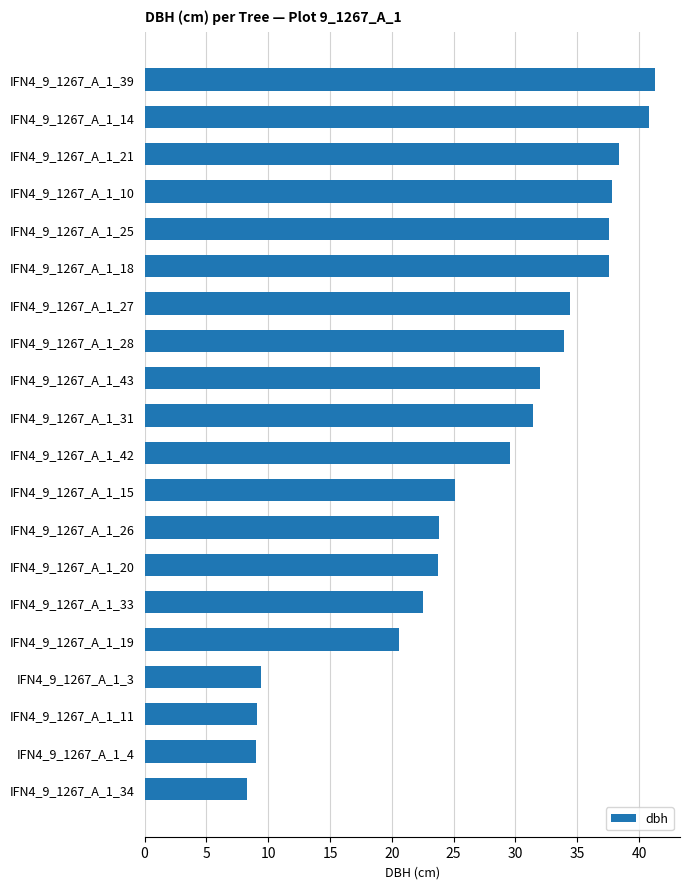

Which category has the lowest value across all series?

IFN4_9_1267_A_1_34